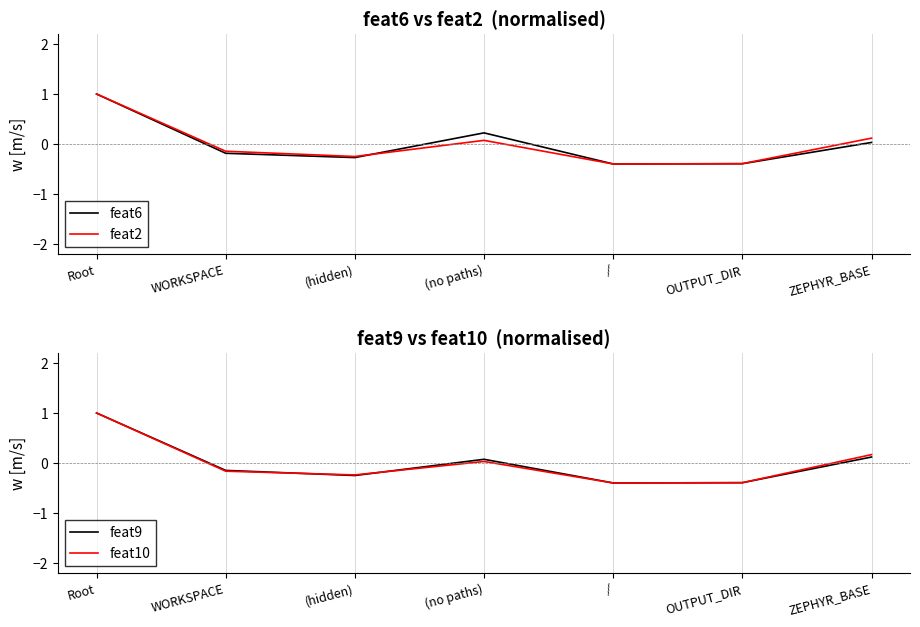

Rank the categories by feat6 value from highest to lowest.

Root, (no paths), ZEPHYR_BASE, WORKSPACE, (hidden), OUTPUT_DIR, /